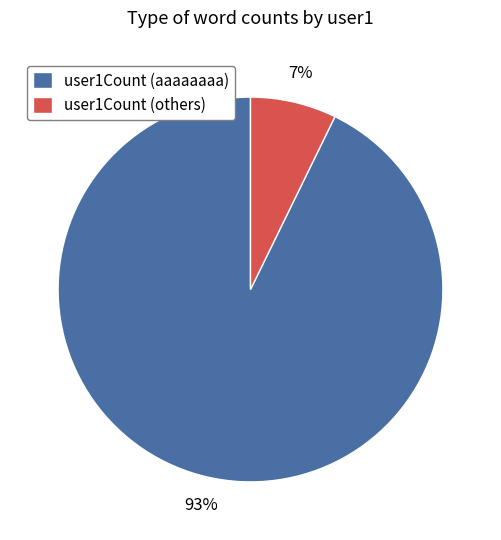

What is the largest slice in the pie chart?

user1Count (aaaaaaaa)